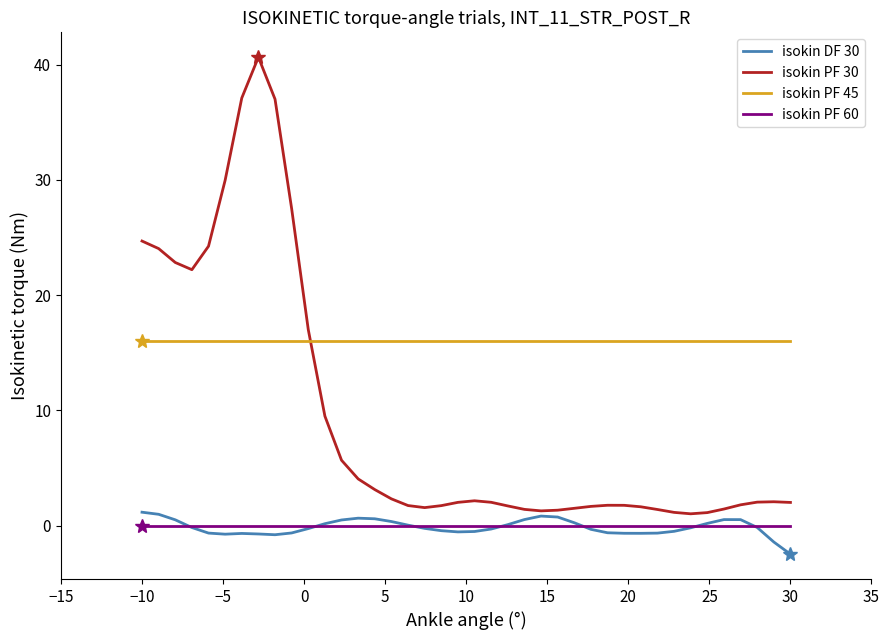

True or false: isokin PF 45 and isokin DF 30 cross at least once.

False